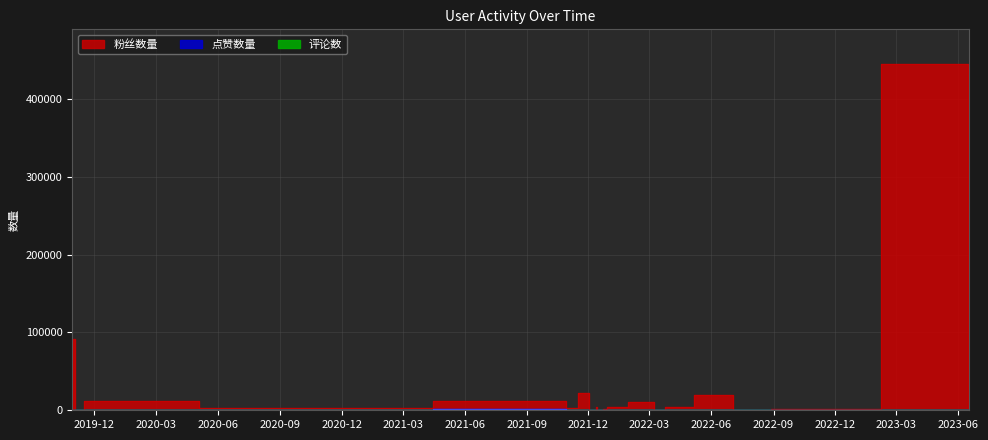

What are all the series names shown in the legend?

粉丝数量, 点赞数量, 评论数